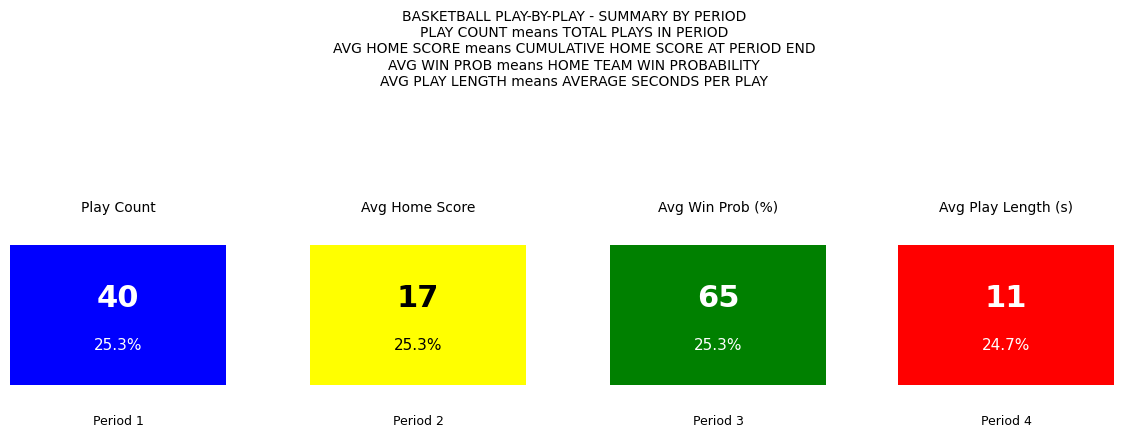

What is the sum of the avg_home_score values at 1 and 4?

28.0